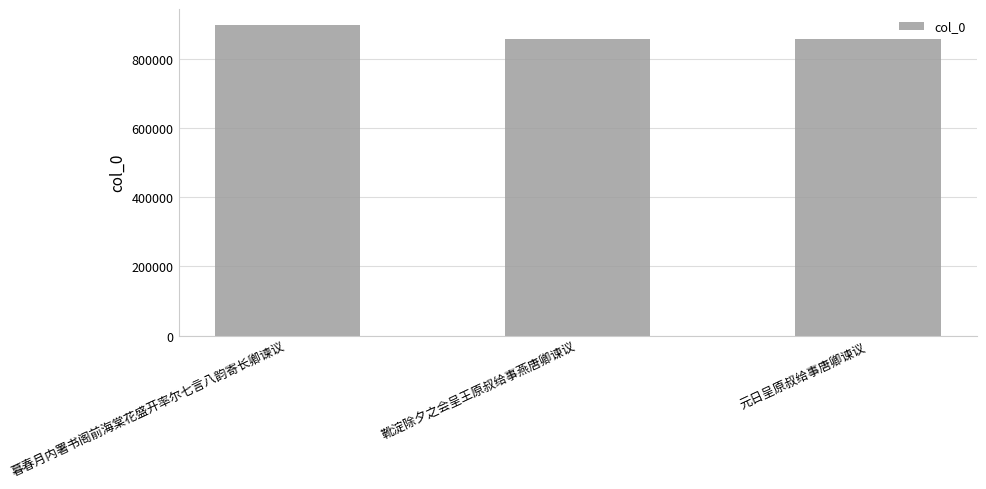

The value at 靴淀除夕之会呈王原叔给事燕唐卿谏议 is 424285. True or false?

False